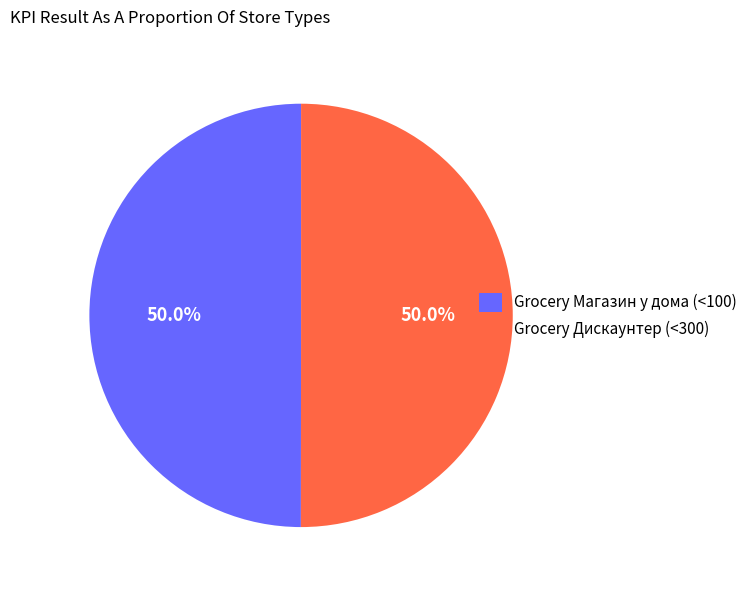

Is the sum of Grocery Дискаунтер (<300) and Grocery Магазин у дома (<100) greater than half?

Yes